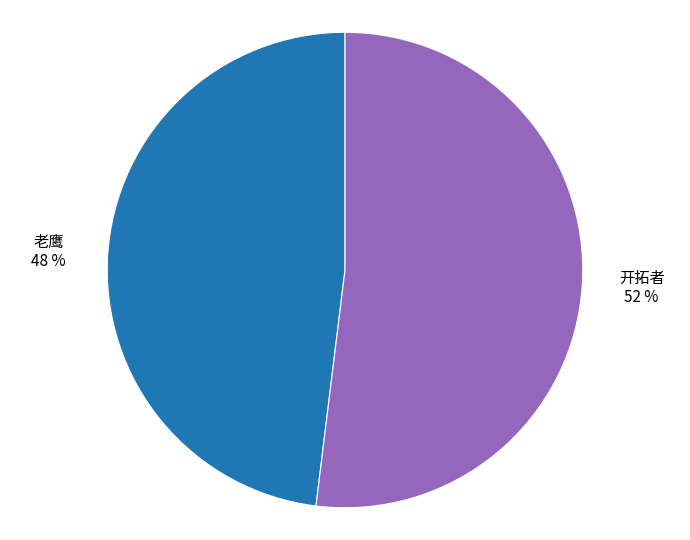

How many slices are in this pie chart?

2